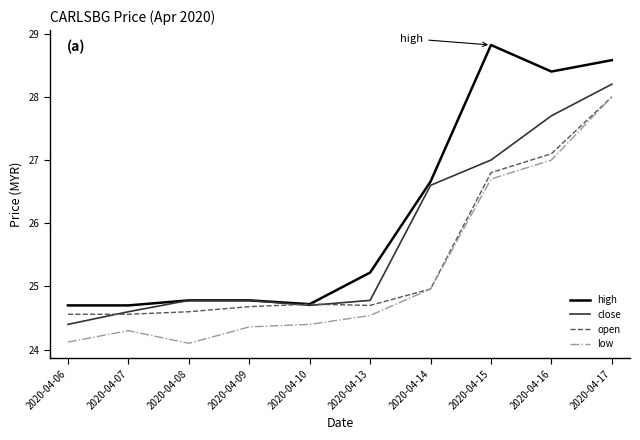

What is the difference between the high values at 2020-04-07 and 2020-04-08?

0.1